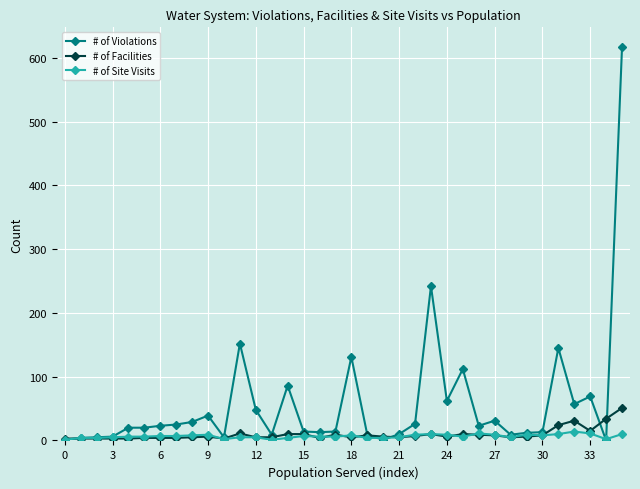

Which series has the largest total across all categories?

# of Violations